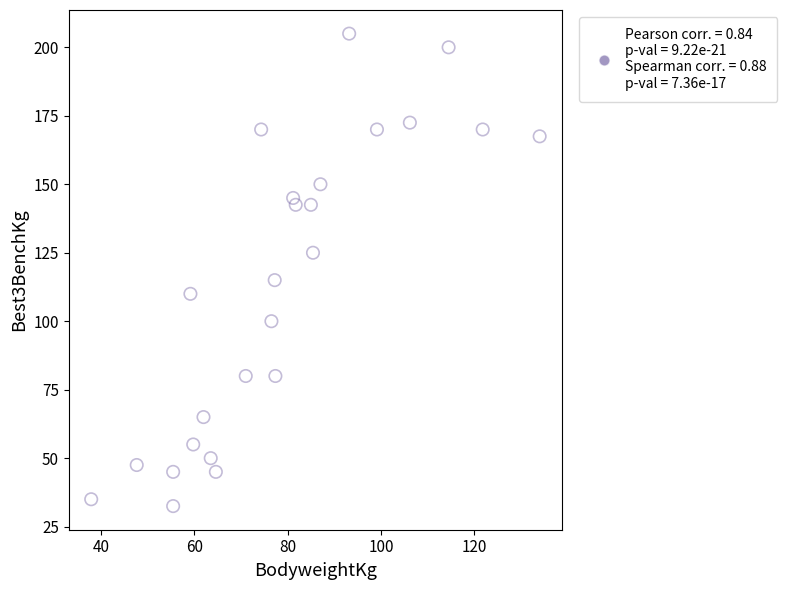

What Y value in the scatter plot is closest to 118?

115.0